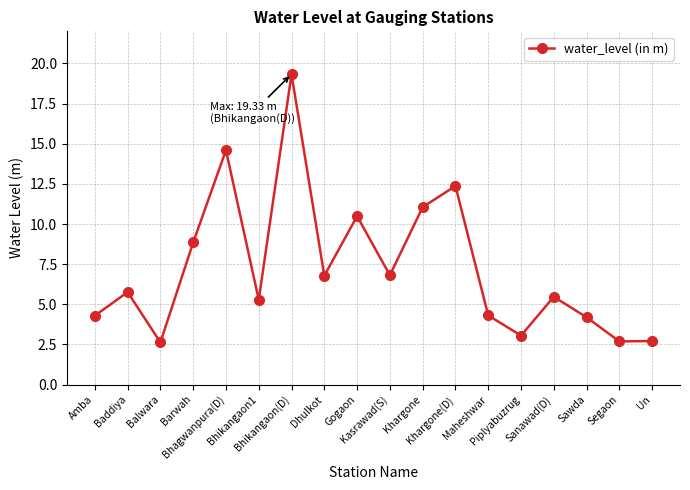

What is the smallest value displayed?

2.6